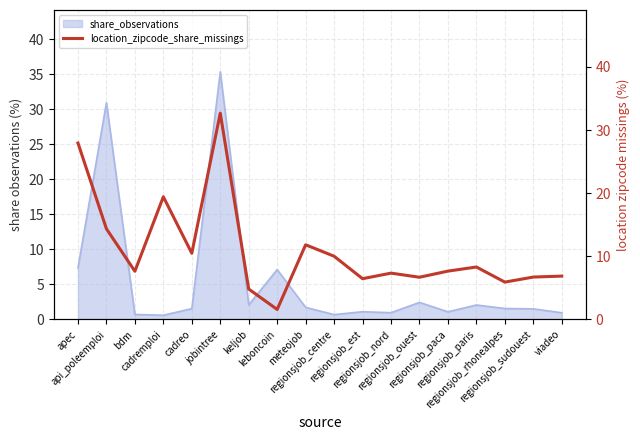

Where does the data first go above 7?

apec